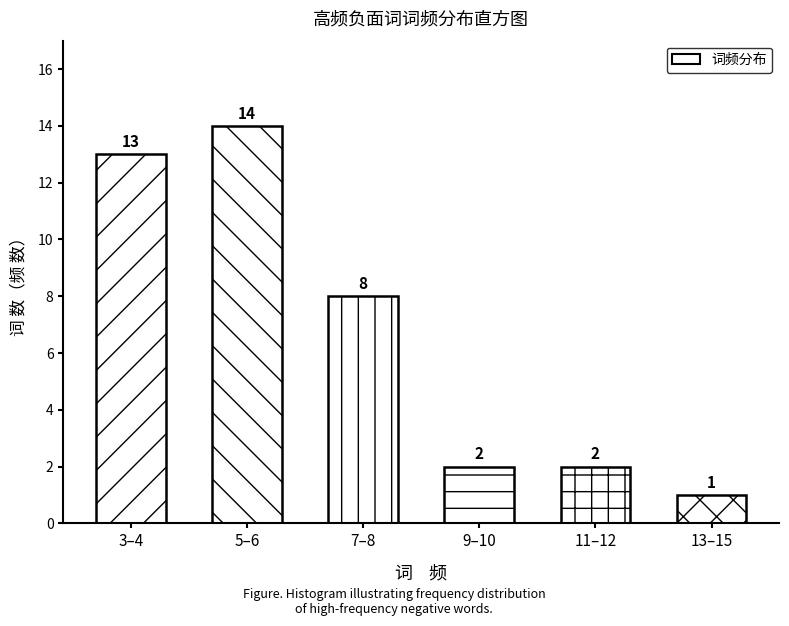

Reading right to left, extract all data points from this chart.

13–15=1	11–12=2	9–10=2	7–8=8	5–6=14	3–4=13